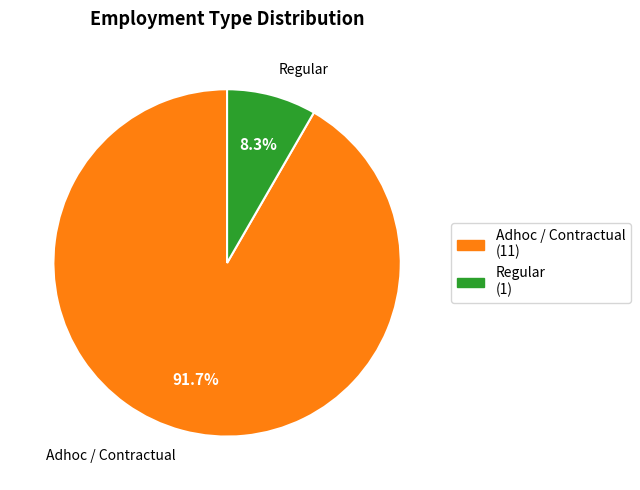

To the nearest percent, what is the combined percentage of Regular and Adhoc / Contractual?

100%